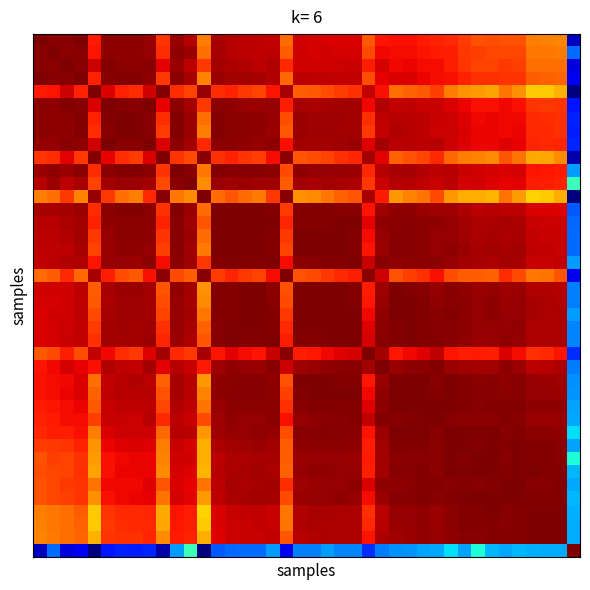

At how many categories does at least one series exceed 0?

40